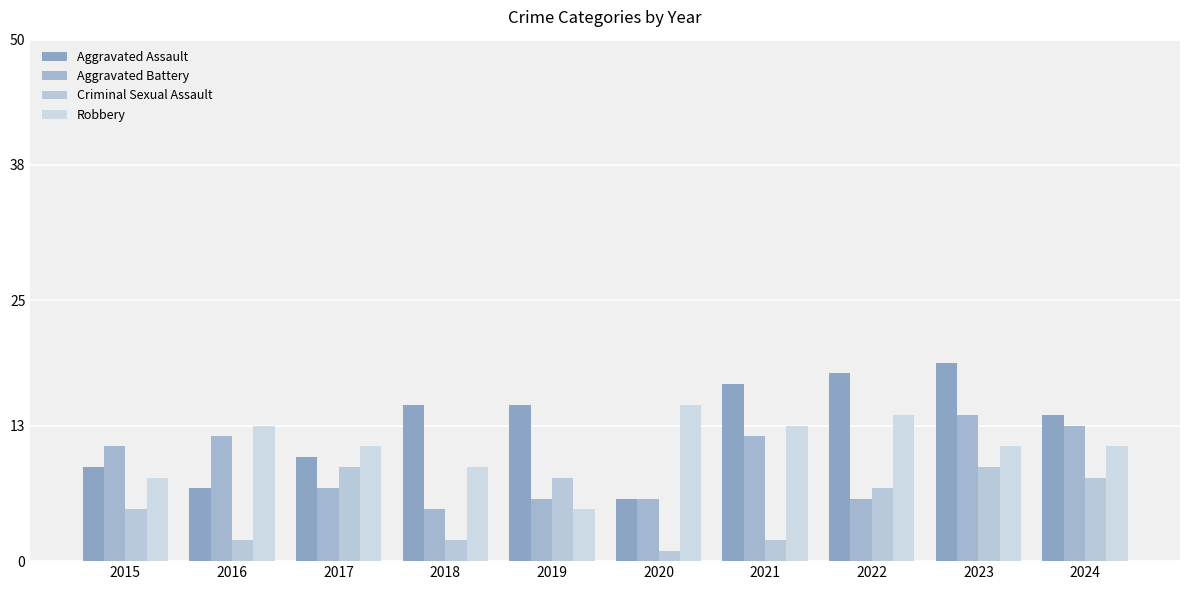

True or false: Aggravated Battery has a value of 3 at 2018.

False